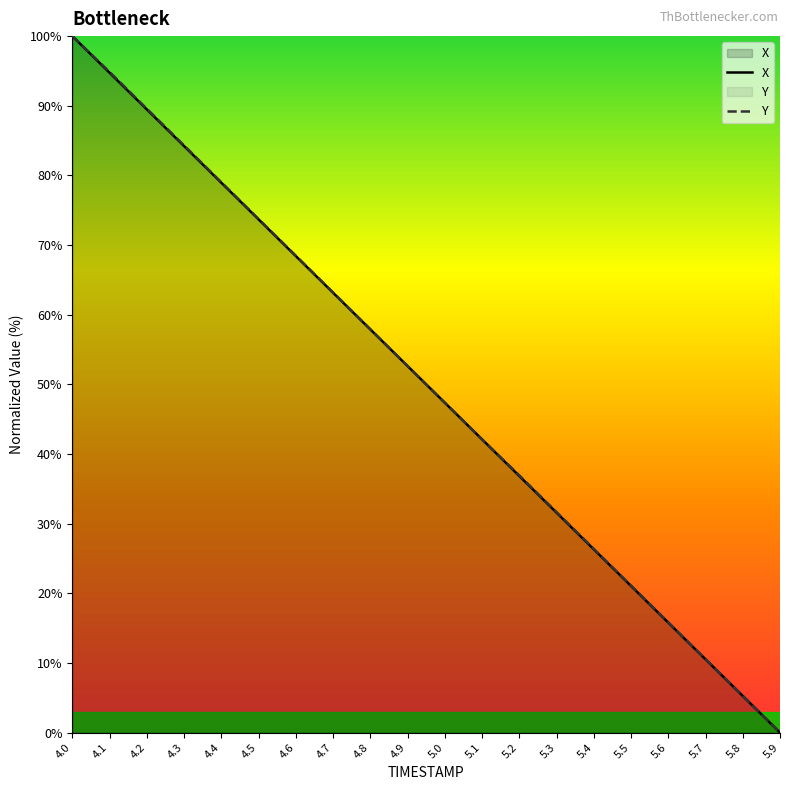

How many data points in X are above 52?

10